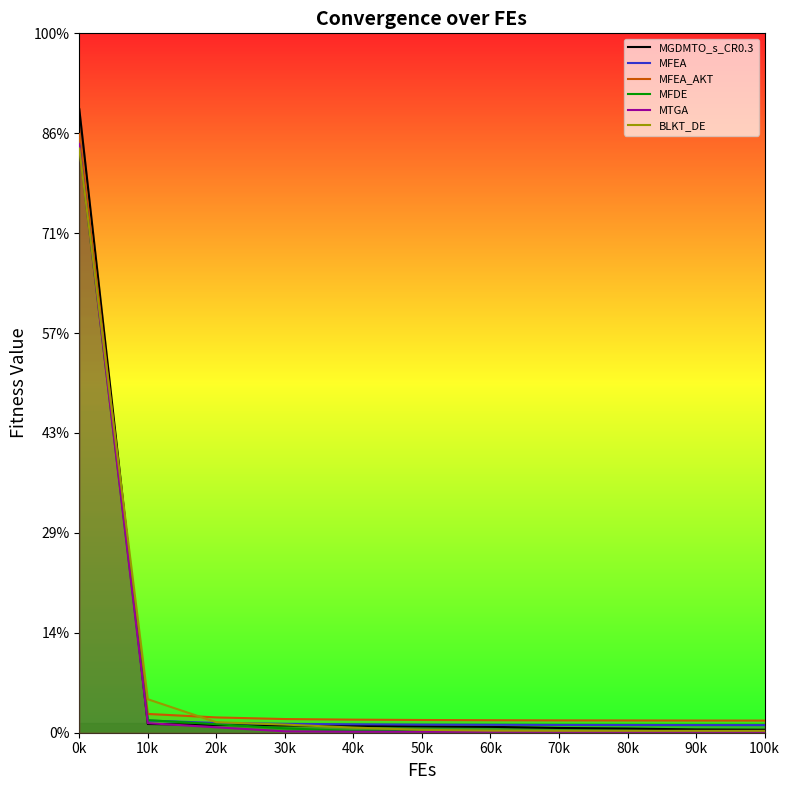

Which series has the largest range (max minus min)?

MGDMTO_s_CR0.3